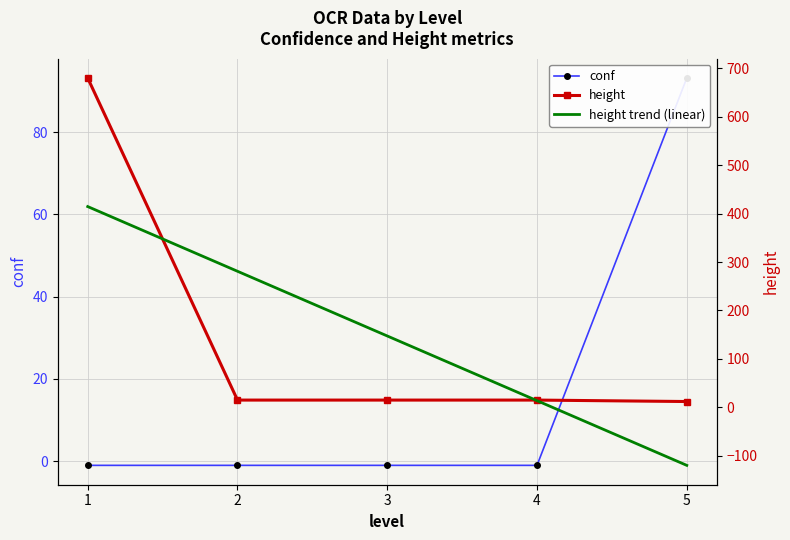

Is the value of conf at 5 greater than the value of height at 3?

Yes